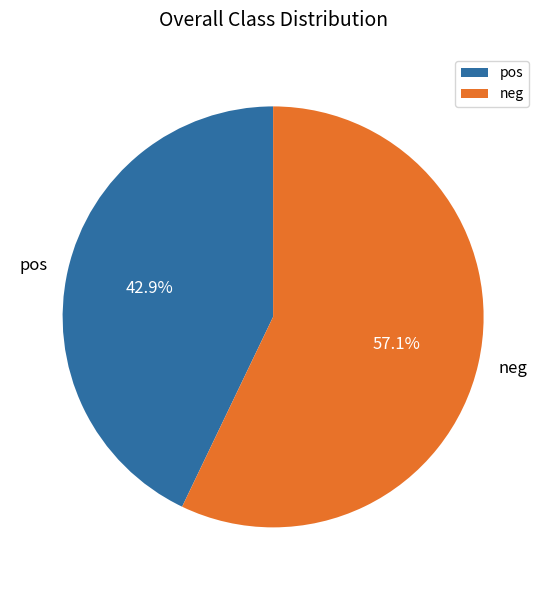

Rank the categories by value from lowest to highest.

pos, neg